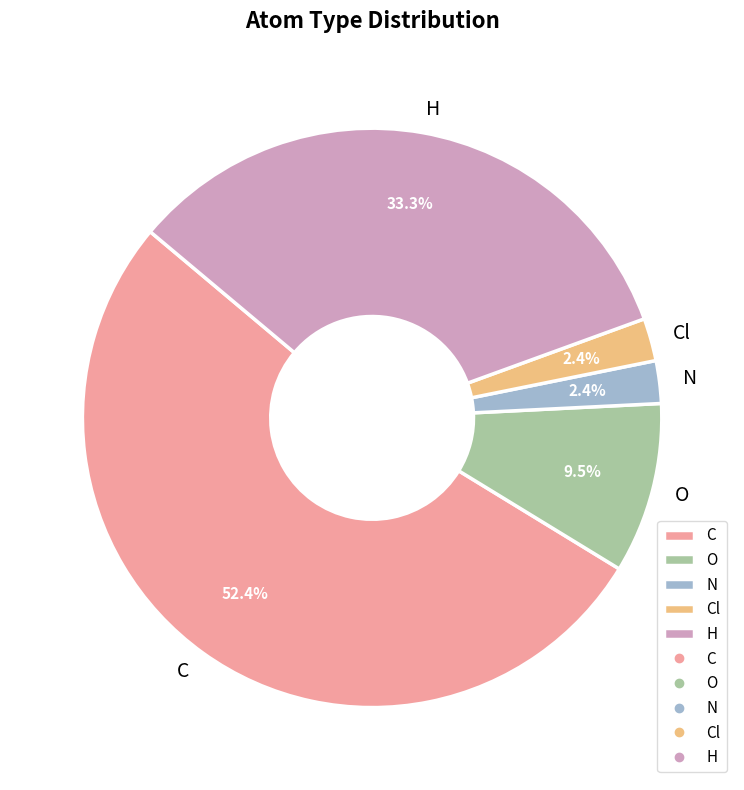

What is the largest slice in the pie chart?

C